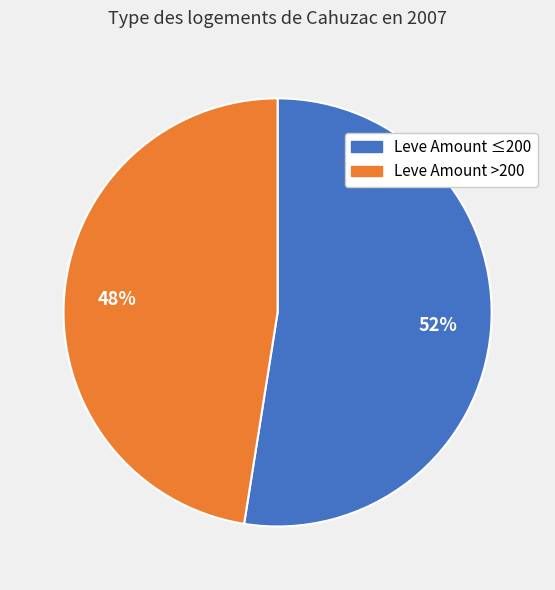

To the nearest percent, what is the average slice percentage?

50%